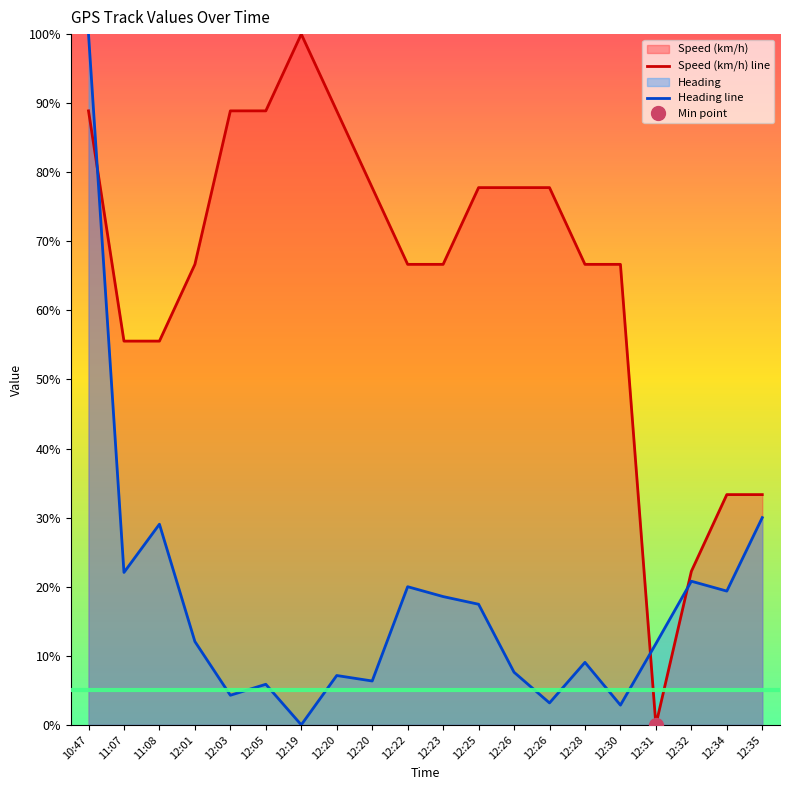

Reading left to right, what are all the values shown in this chart?

Speed (km/h) line: 10:47=88.9	11:07=55.6	11:08=55.6	12:01=66.7	12:03=88.9	12:05=88.9	12:19=100.0	12:20=88.9	12:20=77.8	12:22=66.7	12:23=66.7	12:25=77.8	12:26=77.8	12:26=77.8	12:28=66.7	12:30=66.7	12:31=0.0	12:32=22.2	12:34=33.3	12:35=33.3
Heading line: 10:47=100.0	11:07=22.1	11:08=29.0	12:01=12.1	12:03=4.3	12:05=5.9	12:19=0.0	12:20=7.1	12:20=6.3	12:22=20.0	12:23=18.6	12:25=17.5	12:26=7.6	12:26=3.2	12:28=9.0	12:30=2.9	12:31=11.7	12:32=20.8	12:34=19.4	12:35=30.0